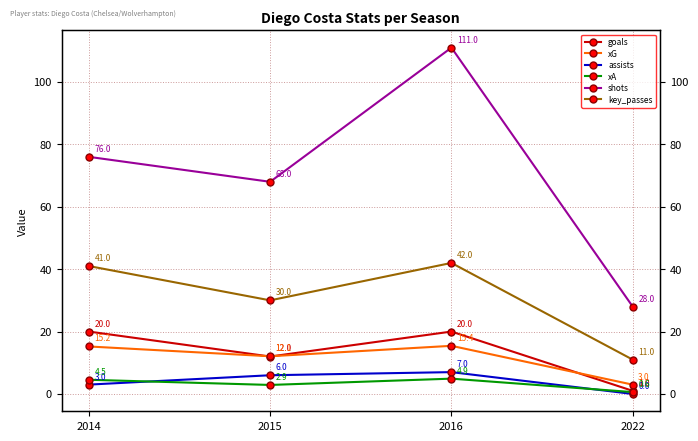

At which category does xG reach its first local valley?

2015